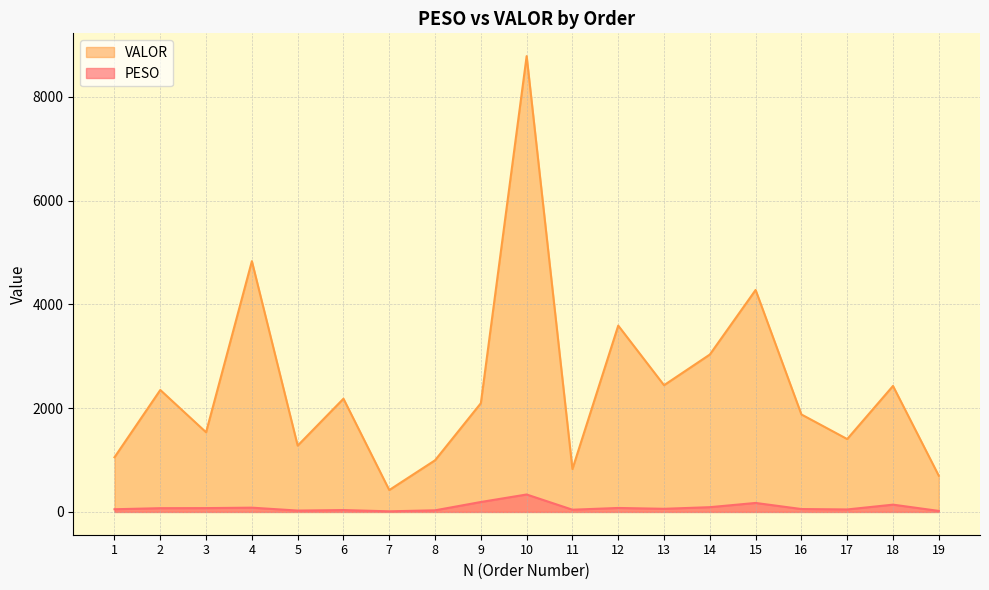

Read the VALOR value at 10.

8785.0